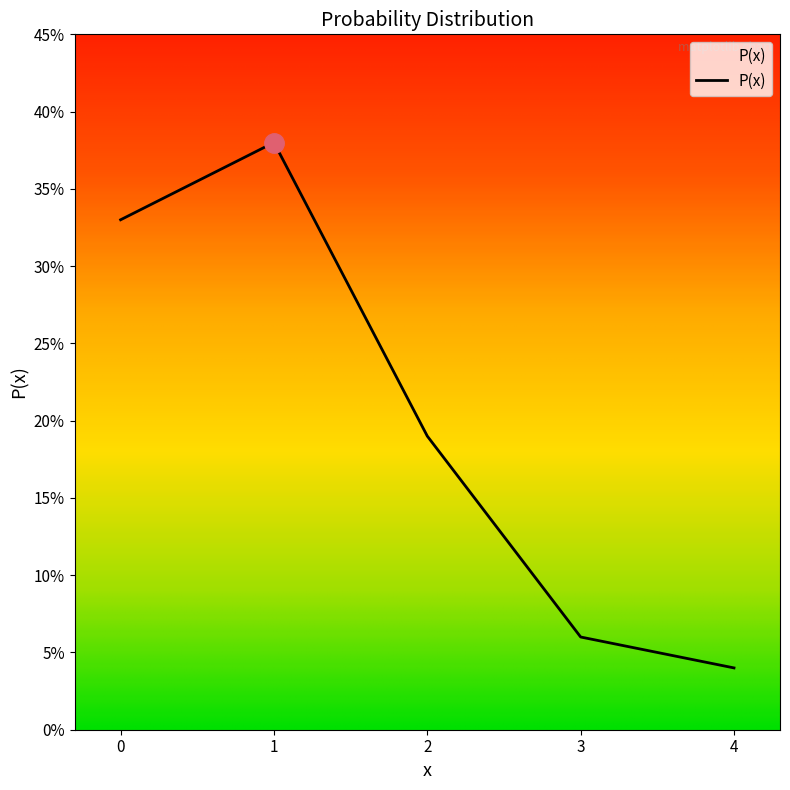

What is the difference between the values at 2 and 1?

0.2